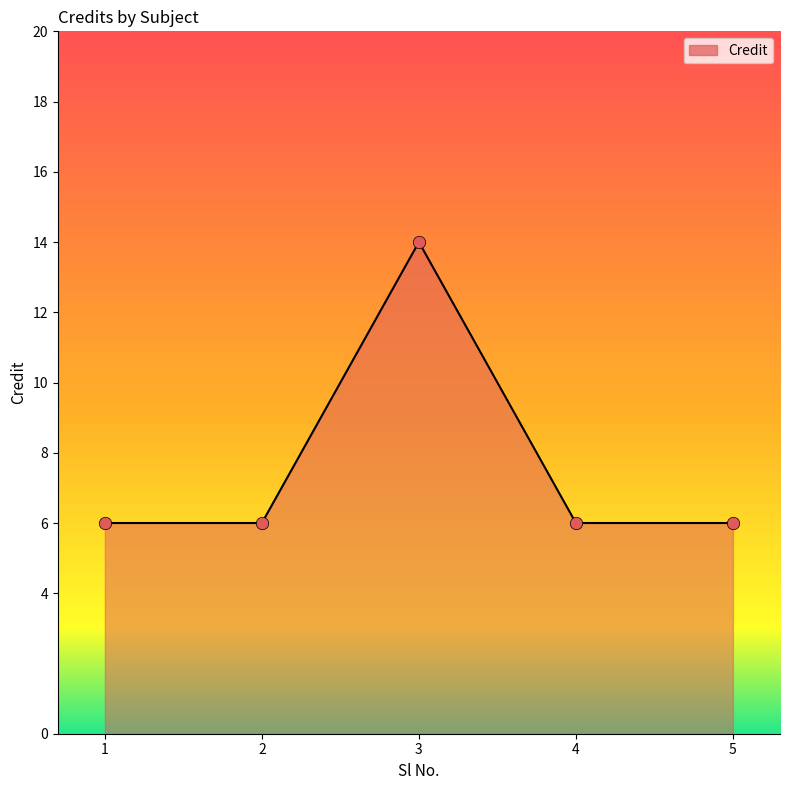

Approximately how many times larger is the value at 2 compared to 3?

0.4